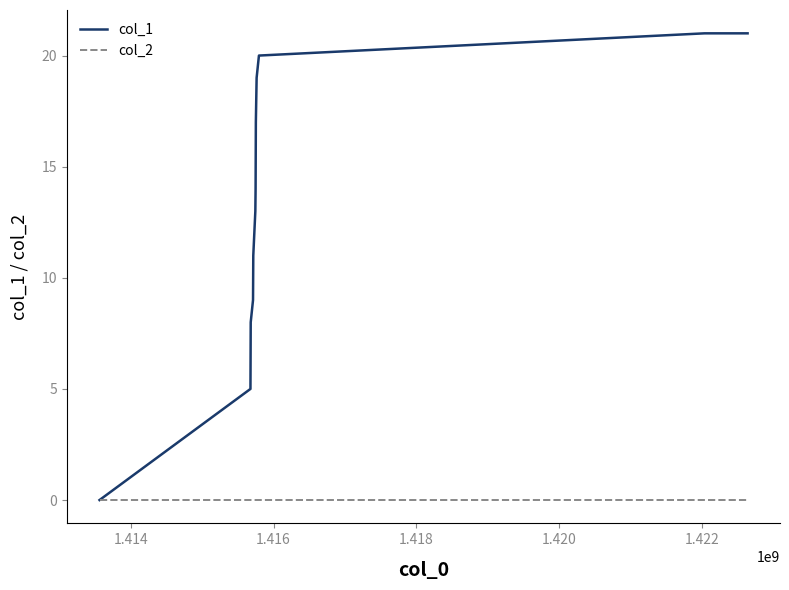

List the series in order of their overall mean, lowest first.

col_2, col_1